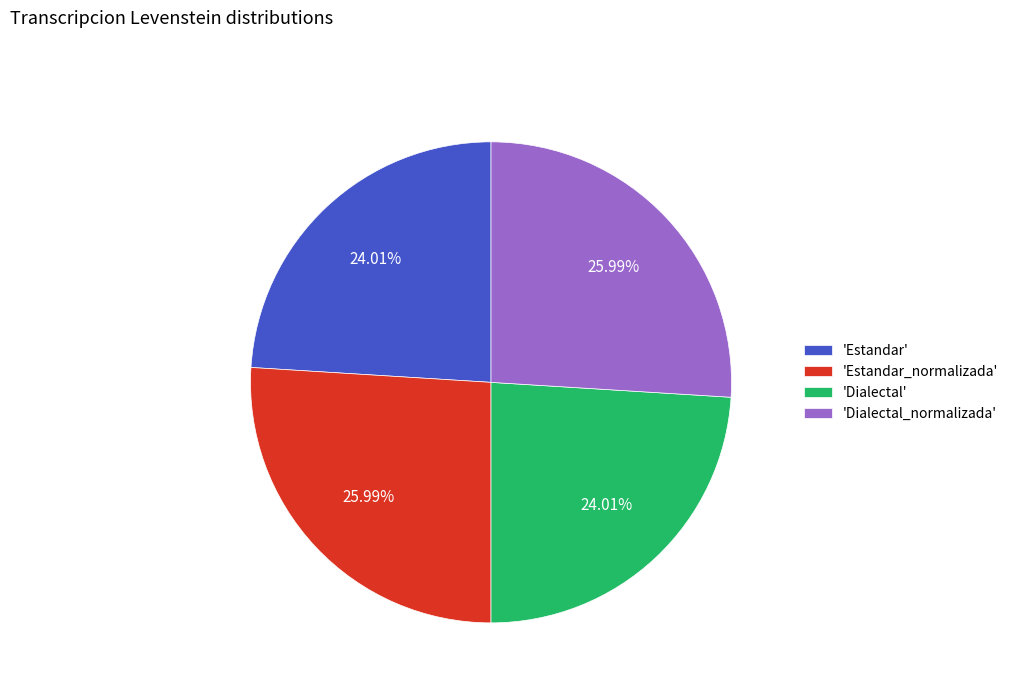

Is there any slice that represents more than half of the pie?

No